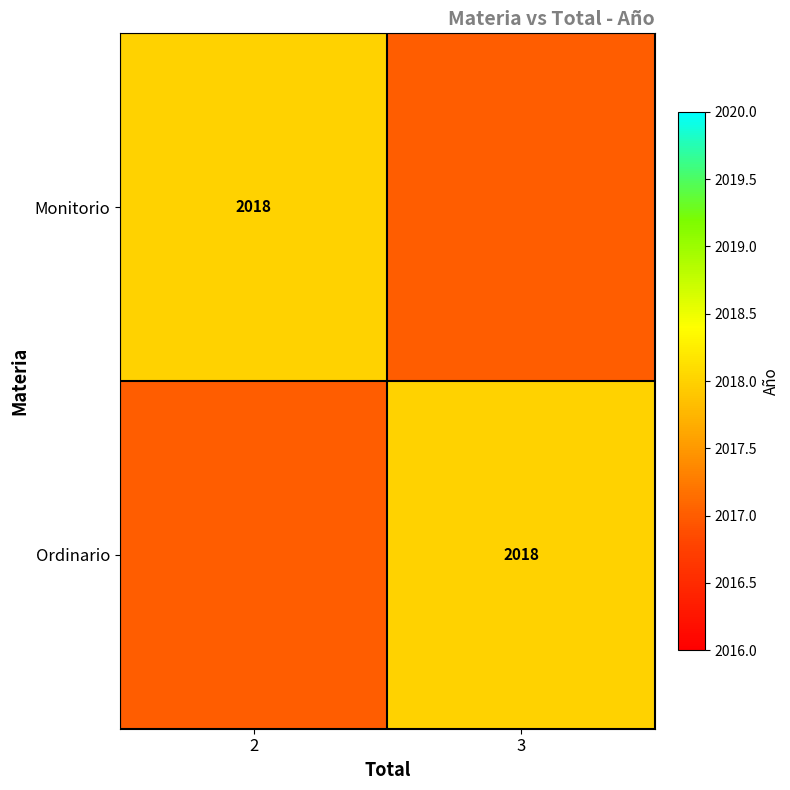

The value of Monitorio at 2 is 2018. True or false?

True